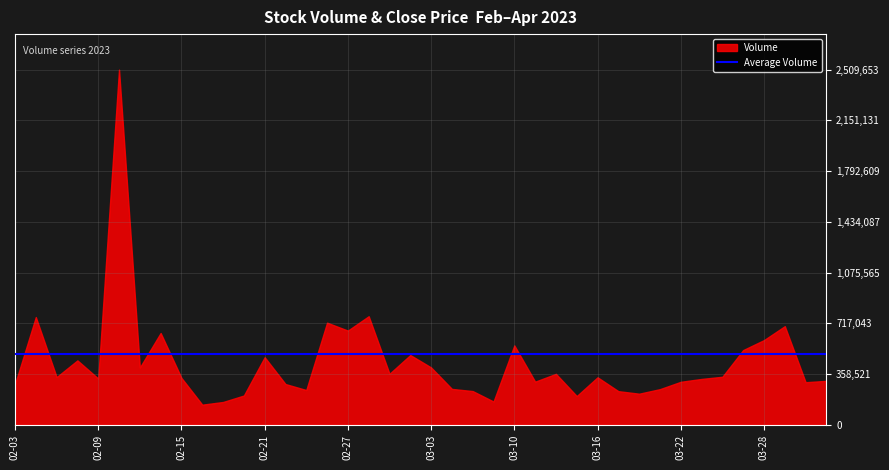

What position from the left is 2023-02-24?

16